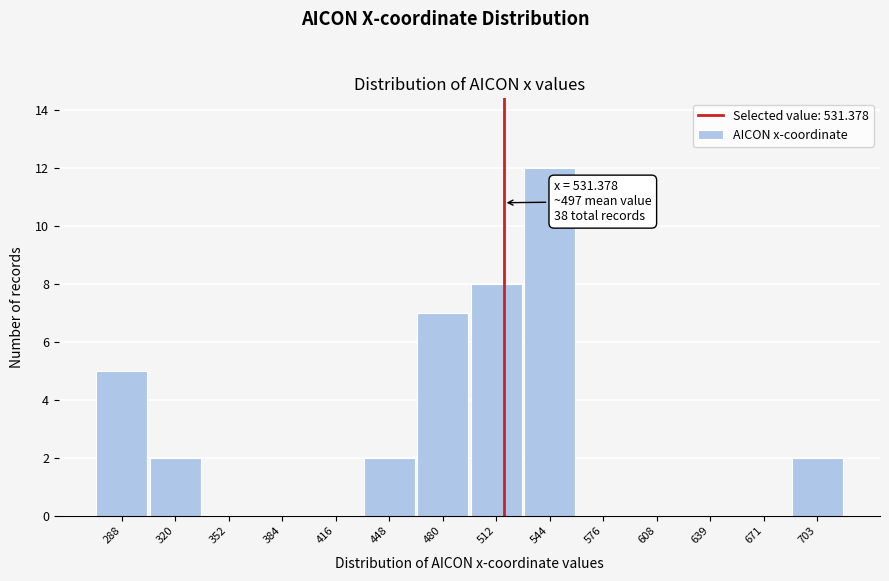

Reading left to right, what are all the values shown in this chart?

288=5	320=2	352=0	384=0	416=0	448=2	480=7	512=8	544=12	576=0	608=0	639=0	671=0	703=2